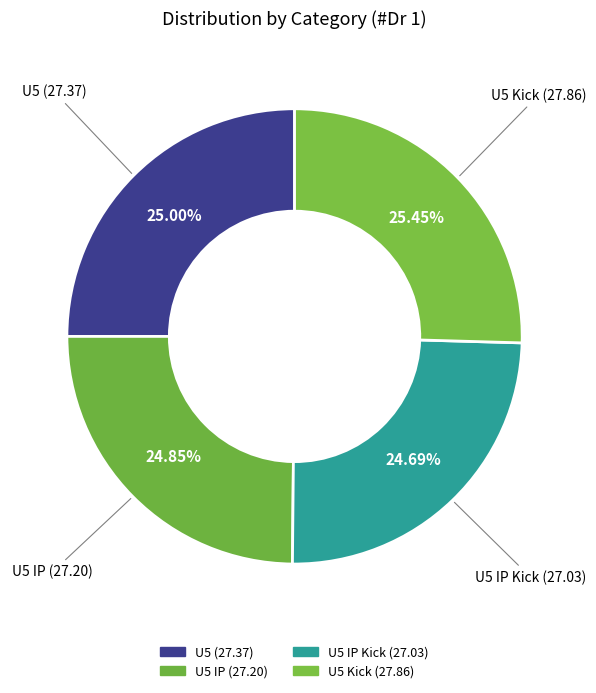

What is the largest slice in the pie chart?

U5 Kick